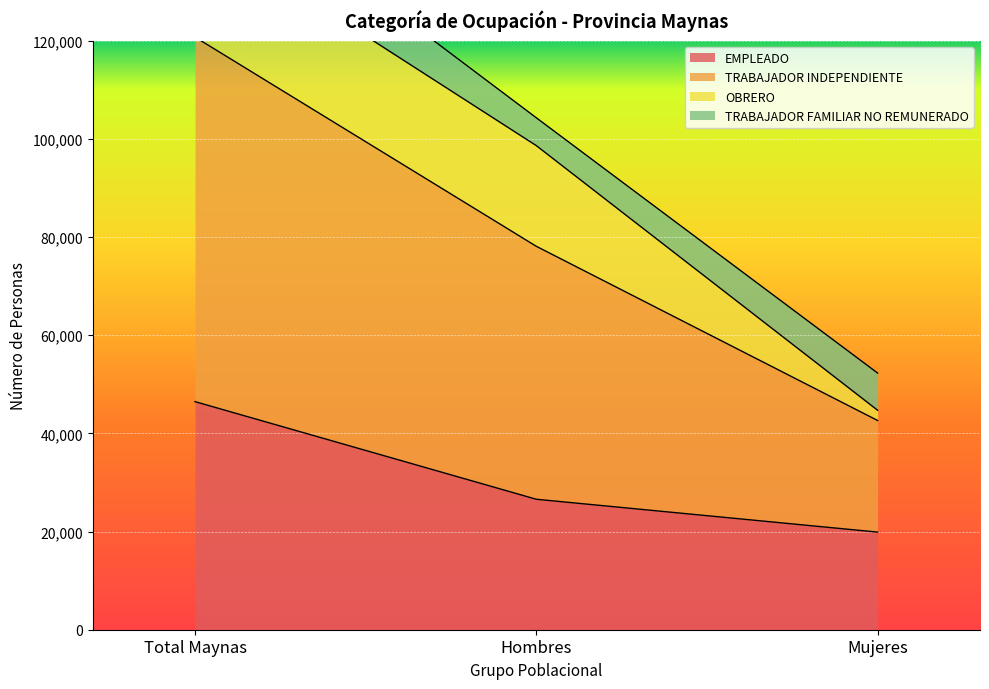

What is the lowest value of the EMPLEADO series?

19893